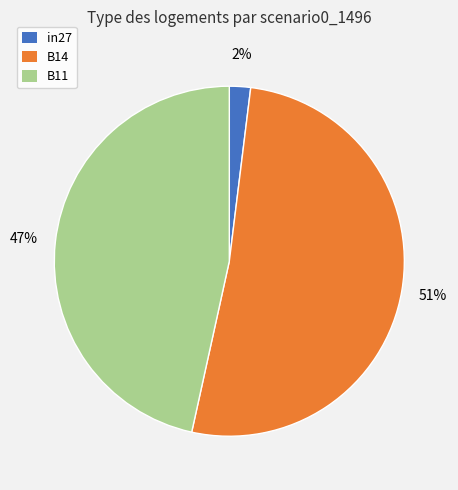

What is the smallest slice in the pie chart?

in27